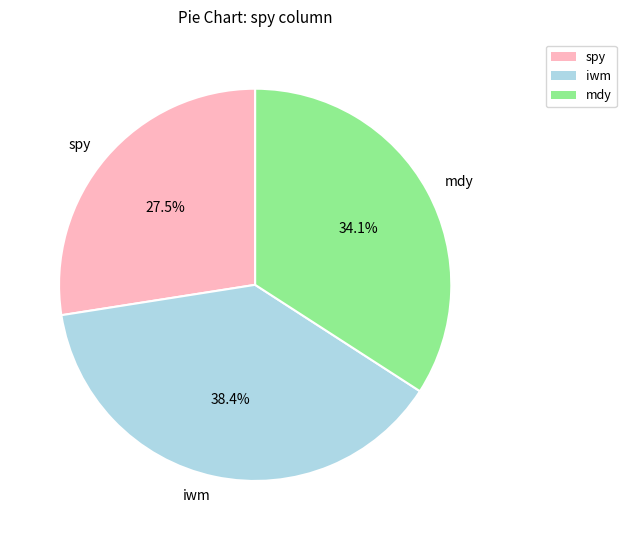

To the nearest percent, what is the difference between the largest and smallest slice percentages?

11%